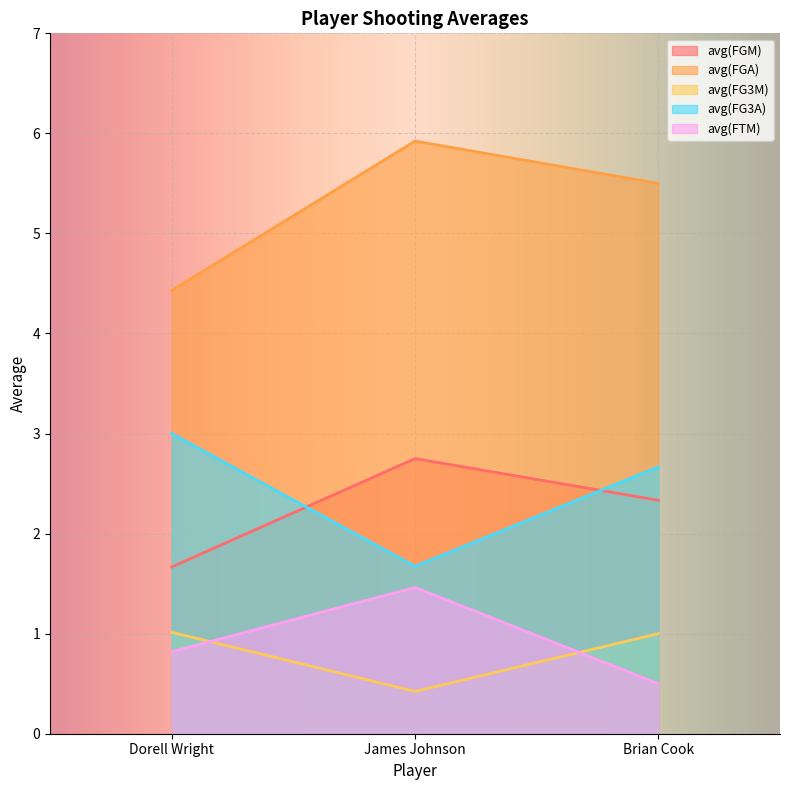

Between Dorell Wright and Brian Cook, which is larger?

Brian Cook